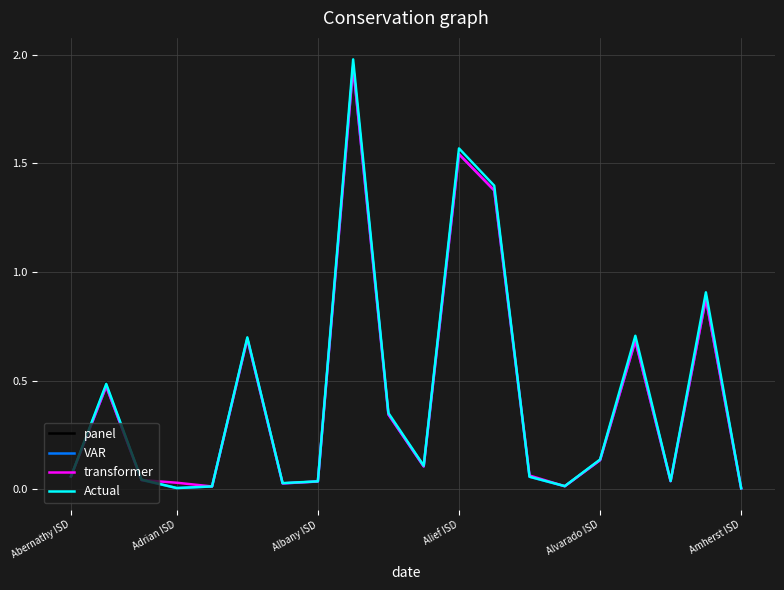

What is the greatest value displayed?

2.0